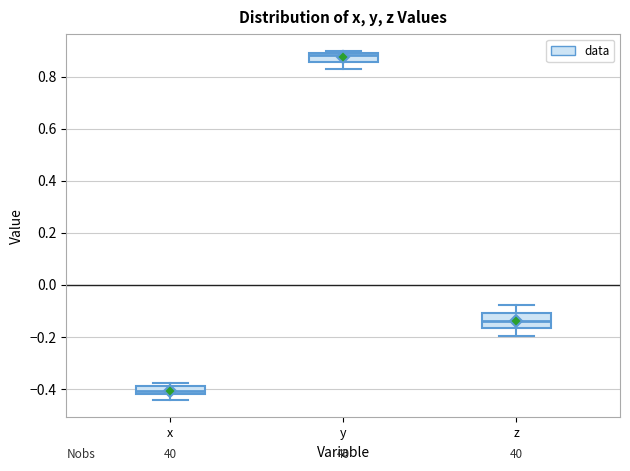

Which box is the tallest, from its lower edge to its upper edge?

z